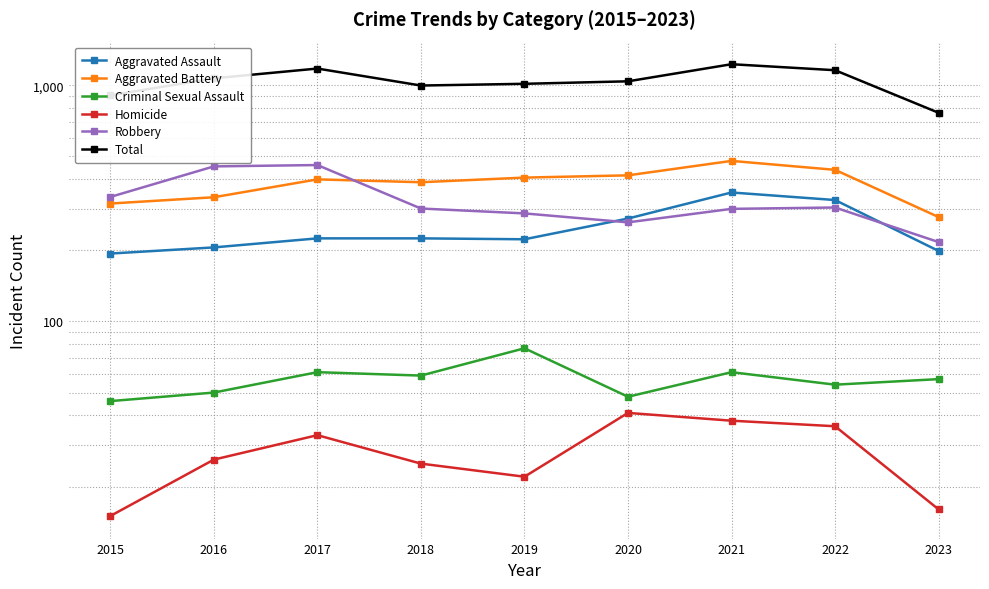

How many categories are shown in the chart?

9